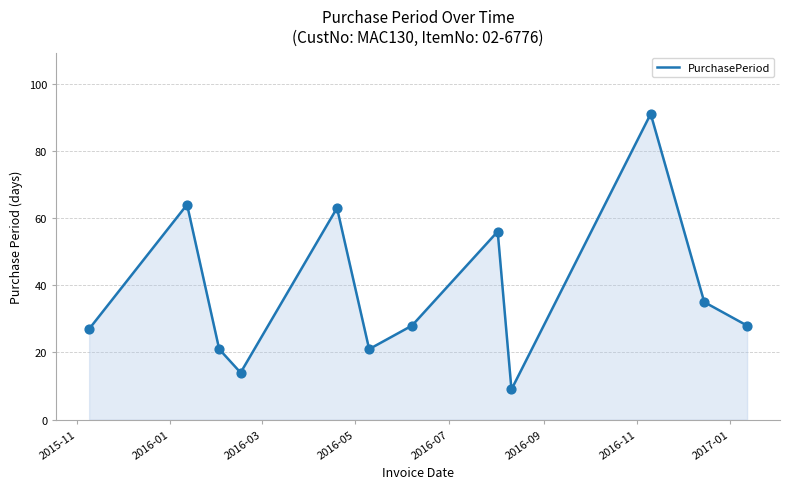

What is the maximum value shown in the chart?

91